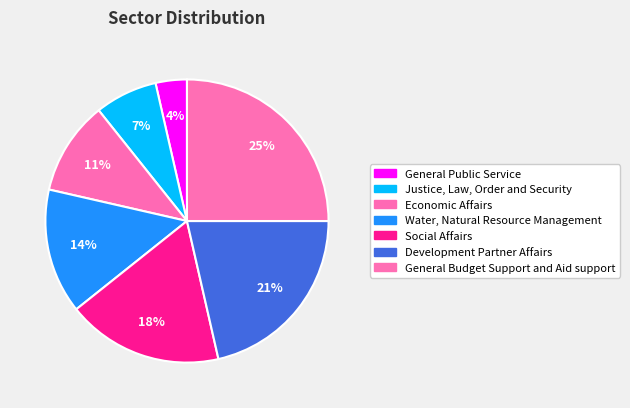

To the nearest percent, what percentage of the pie is Economic Affairs?

11%